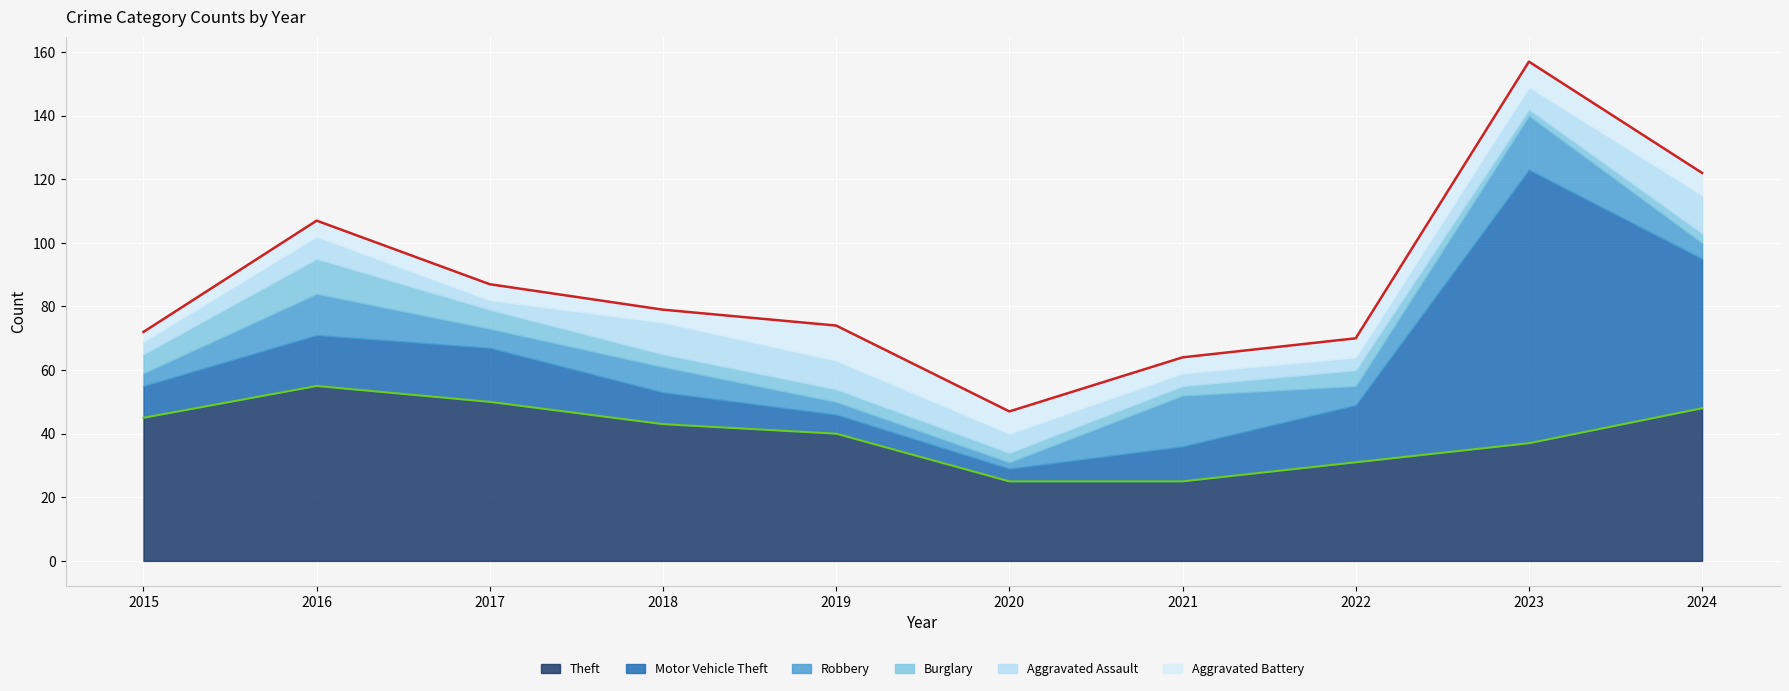

Reading left to right, list all the values displayed in this chart.

Theft: 2015=45	2016=55	2017=50	2018=43	2019=40	2020=25	2021=25	2022=31	2023=37	2024=48
Motor Vehicle Theft: 2015=10	2016=16	2017=17	2018=10	2019=6	2020=4	2021=11	2022=18	2023=86	2024=47
Robbery: 2015=4	2016=13	2017=6	2018=8	2019=4	2020=2	2021=16	2022=6	2023=17	2024=5
Burglary: 2015=6	2016=11	2017=6	2018=4	2019=4	2020=3	2021=3	2022=5	2023=2	2024=3
Aggravated Assault: 2015=4	2016=7	2017=3	2018=10	2019=9	2020=6	2021=4	2022=4	2023=7	2024=12
Aggravated Battery: 2015=3	2016=5	2017=5	2018=4	2019=11	2020=7	2021=5	2022=6	2023=8	2024=7